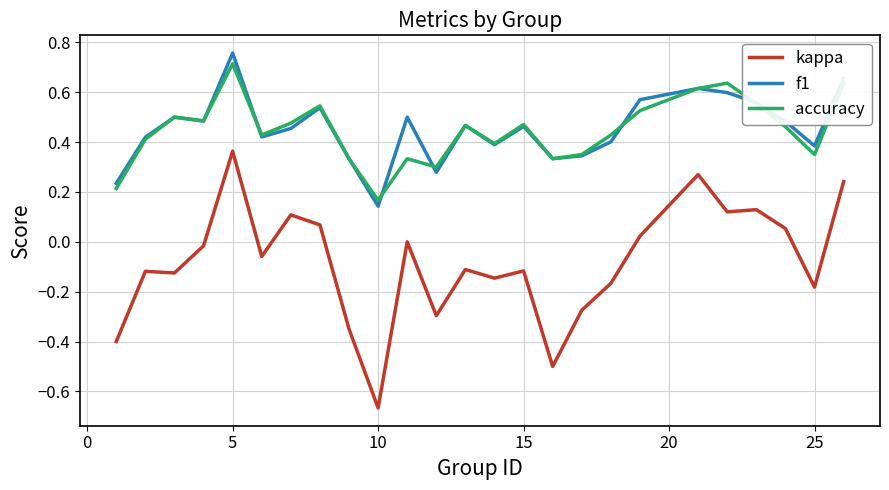

True or false: kappa has more than 1 points higher than both neighbors.

True